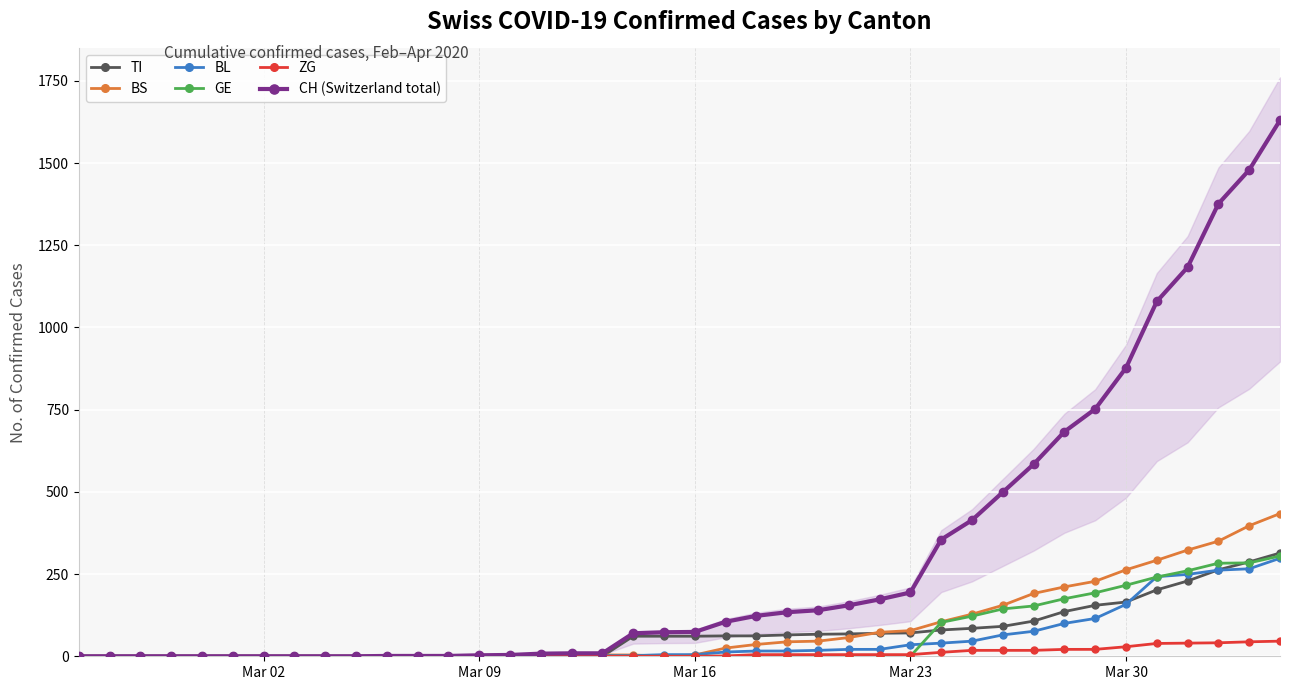

What is the highest value of the BL series?

298